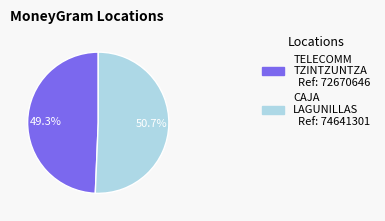

Is there a majority slice in this chart?

Yes